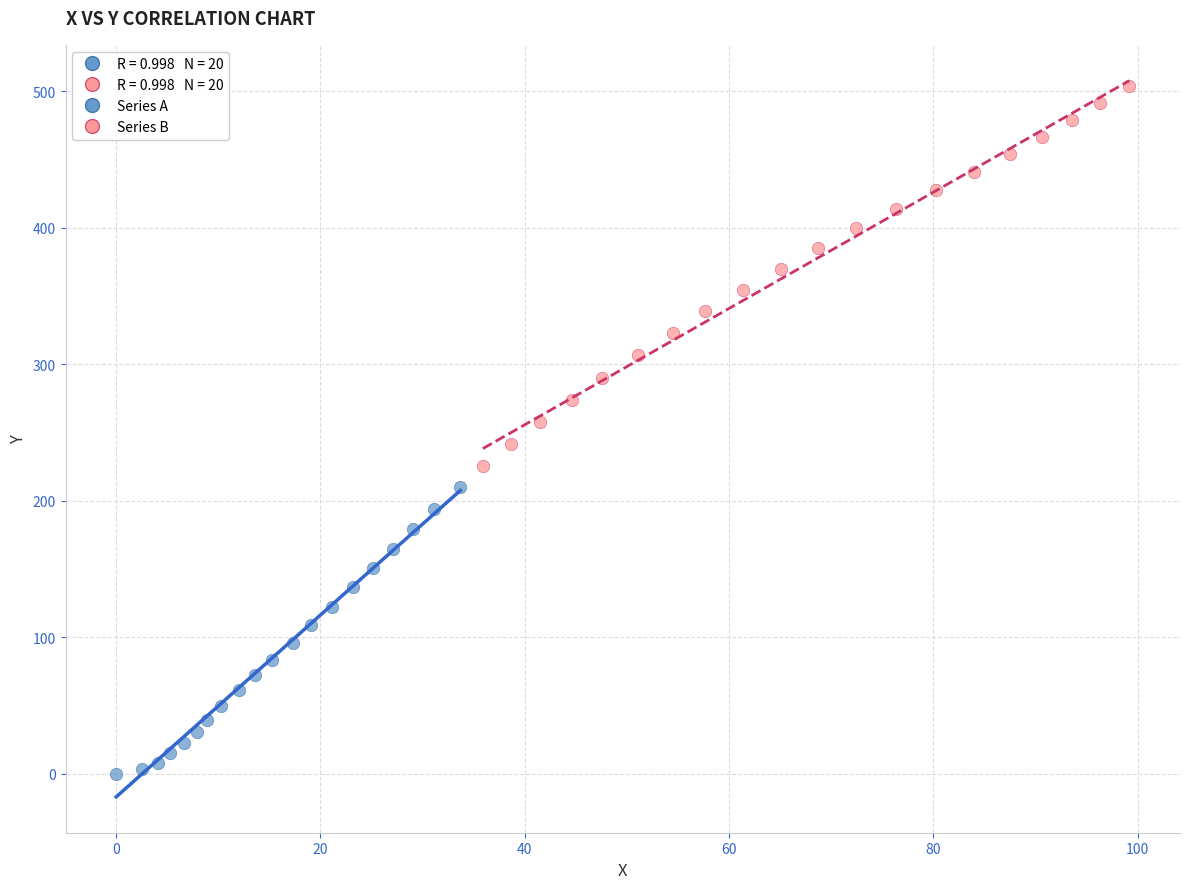

Which series contains the lowest Y value?

Series A